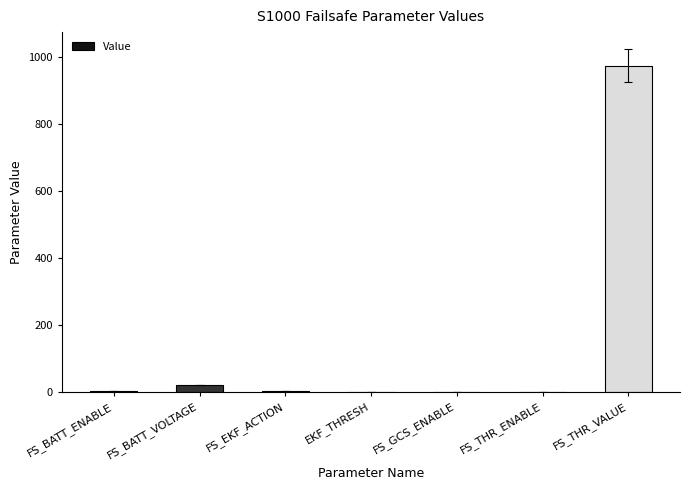

Are the bars horizontal?

No